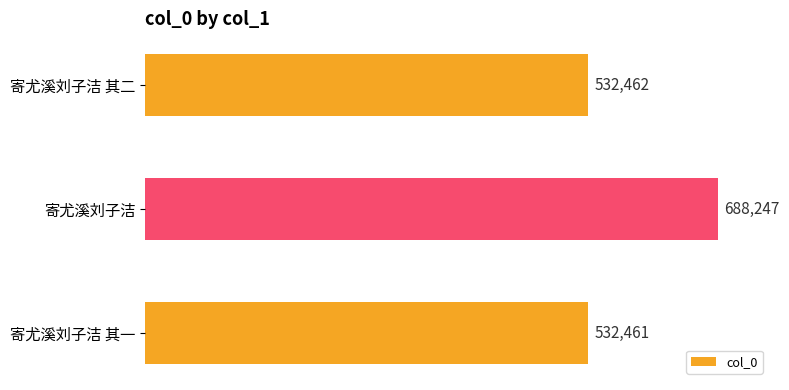

The chart shows a value of 872595 at 寄尤溪刘子洁 其一. True or false?

False